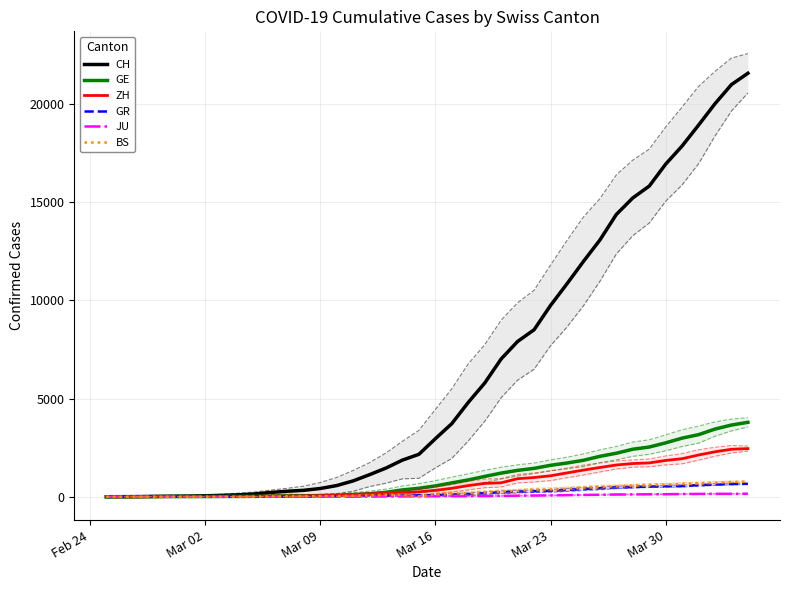

What are all the series names shown in the legend?

CH, GE, ZH, GR, JU, BS